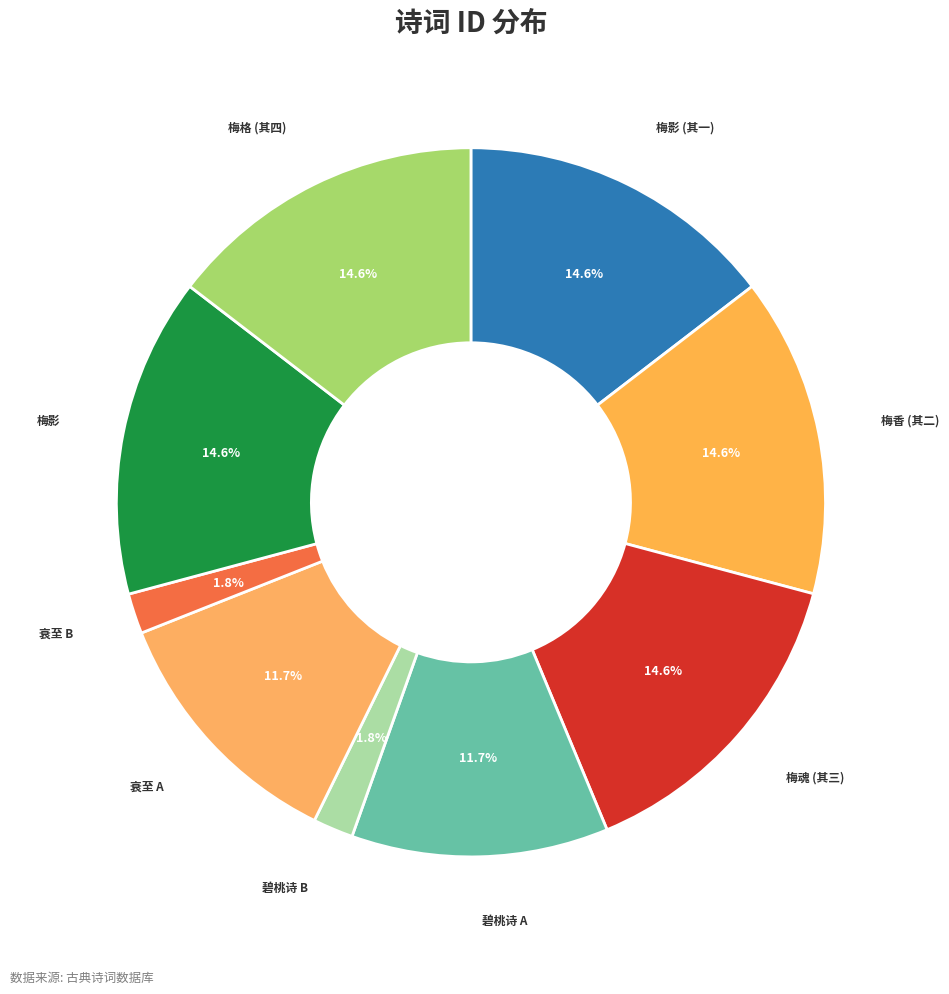

How much of the chart is everything except 衰至 A?

88.3%